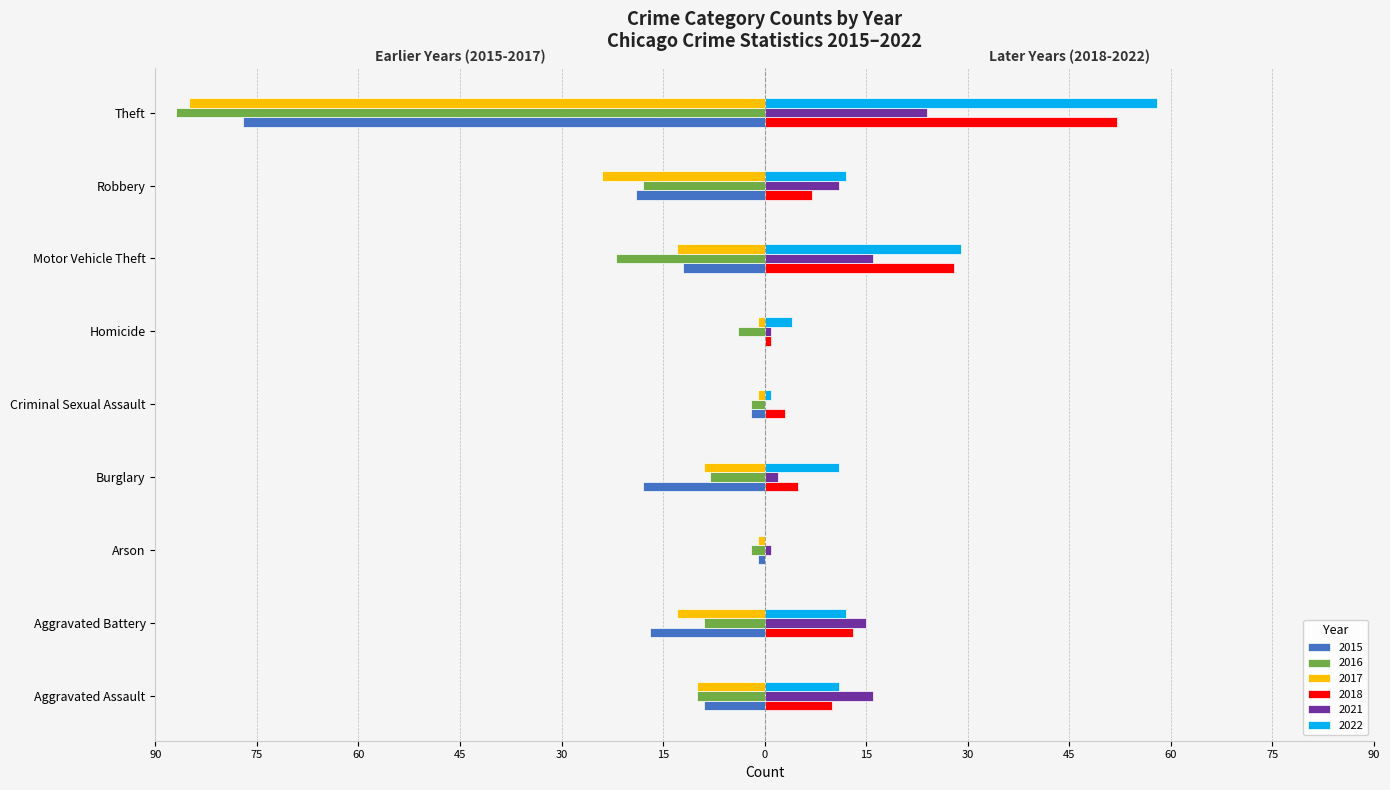

What are all the series names shown in the legend?

2015, 2016, 2017, 2018, 2021, 2022